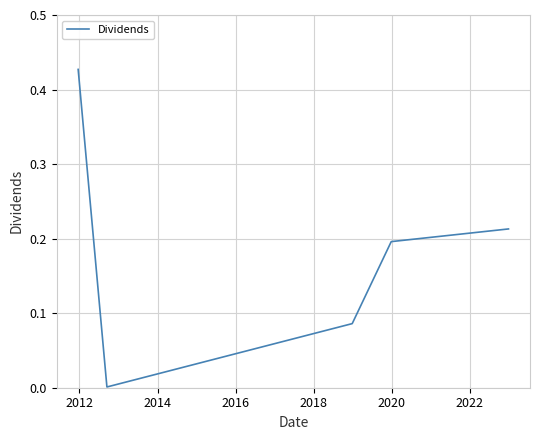

What is the sum of all values?

0.9